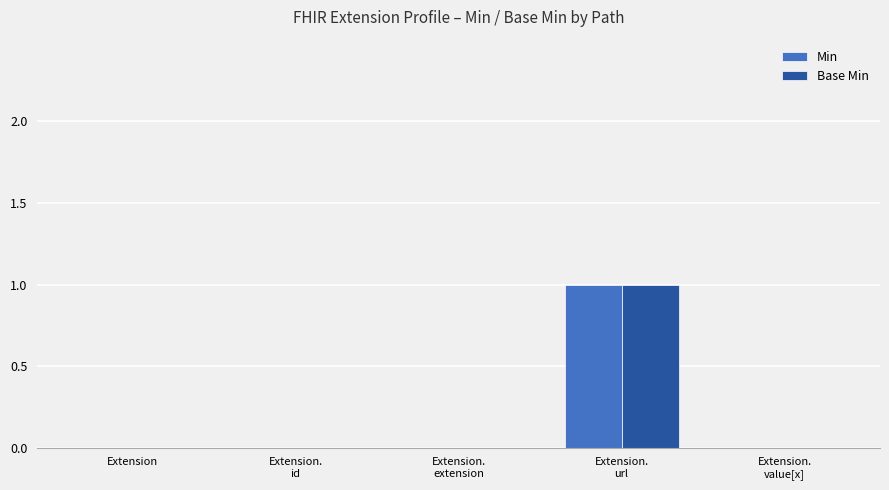

Reading left to right, what are all the values shown in this chart?

Min: 0	0	0	1	0
Base Min: 0	0	0	1	0